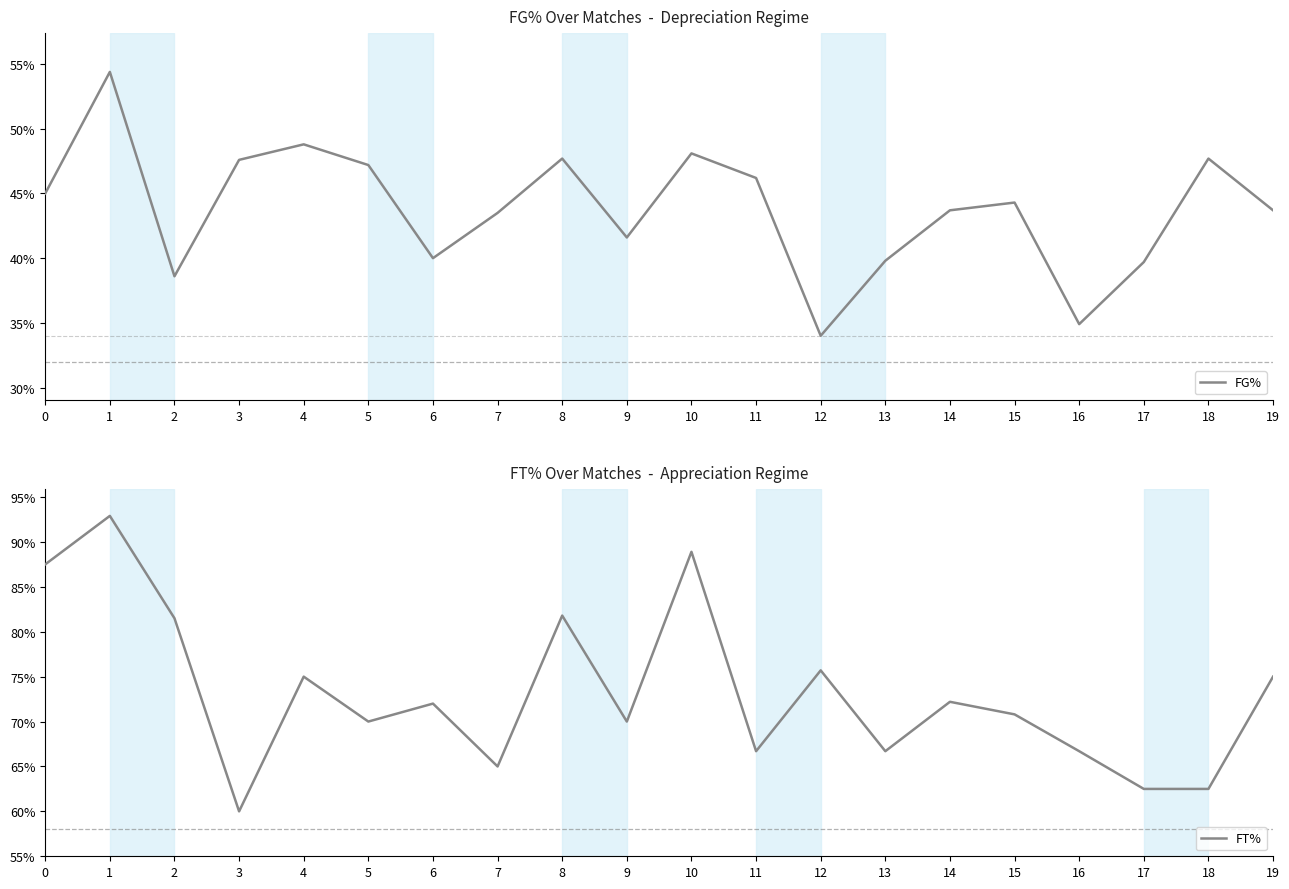

What is the average value of the FT% series?

73.2